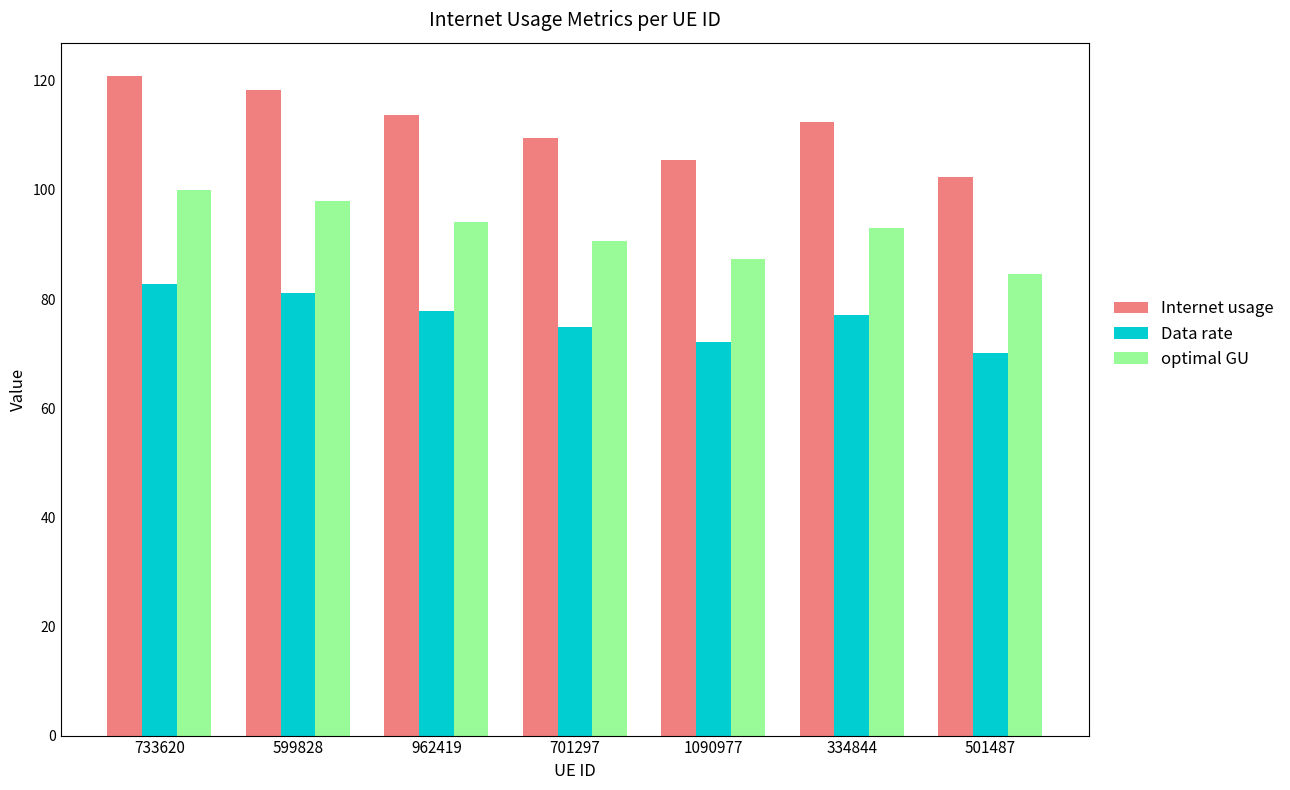

True or false: Internet usage has a value of 112.5 at 334844.

True